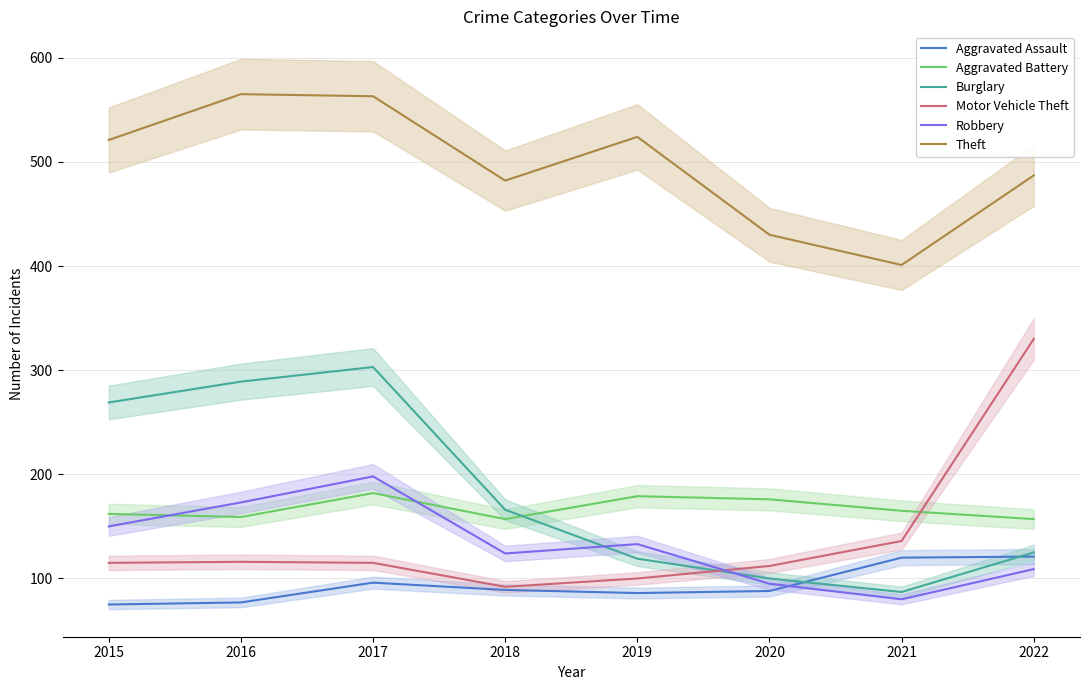

Which label corresponds to the largest value in the chart?

2016